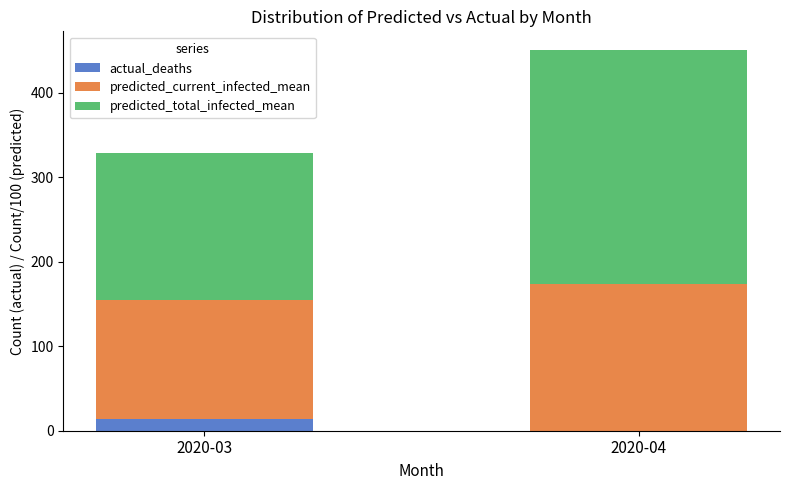

Reading left to right, list the values for the actual_deaths series.

2020-03=14	2020-04=0